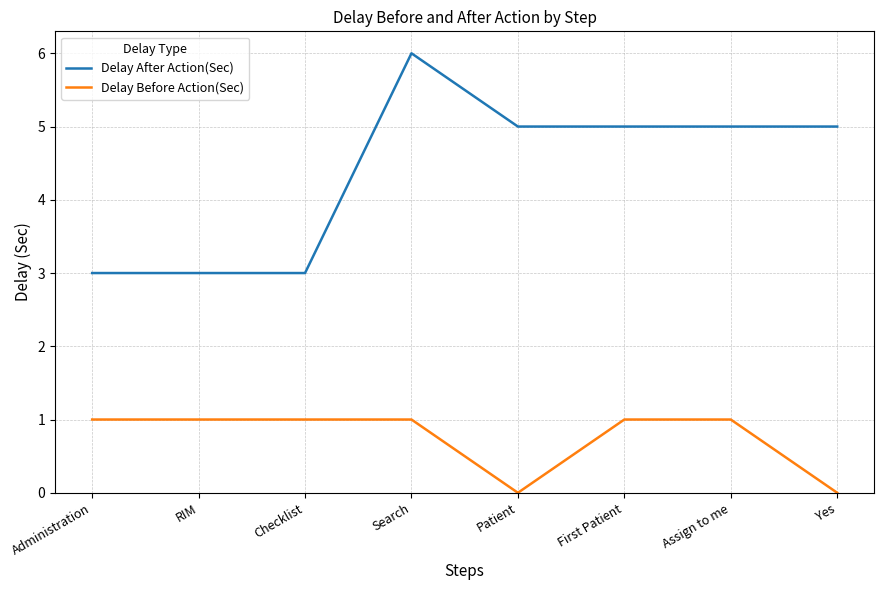

The Delay Before Action(Sec) series shows 1 at Checklist. True or false?

True